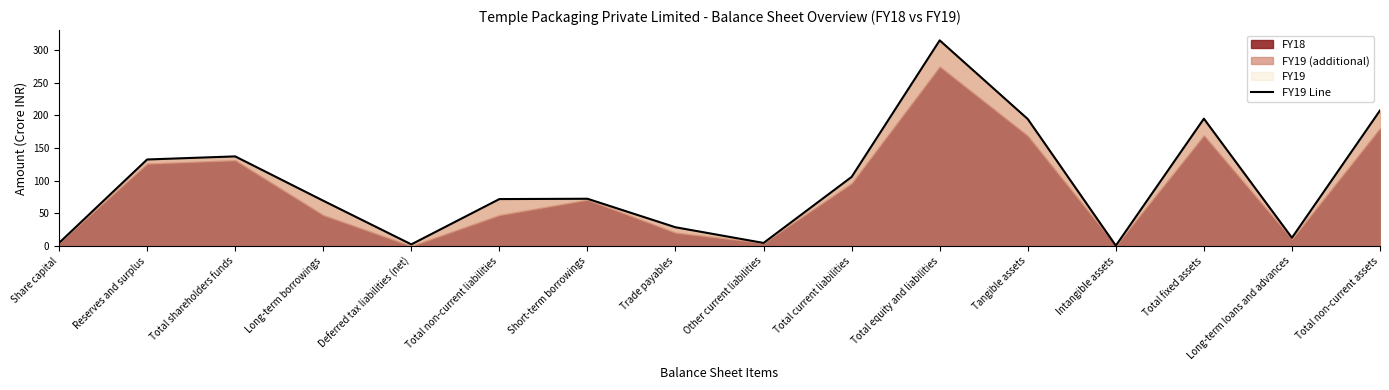

What is the sum of the values at Total fixed assets and Tangible assets?

389.5